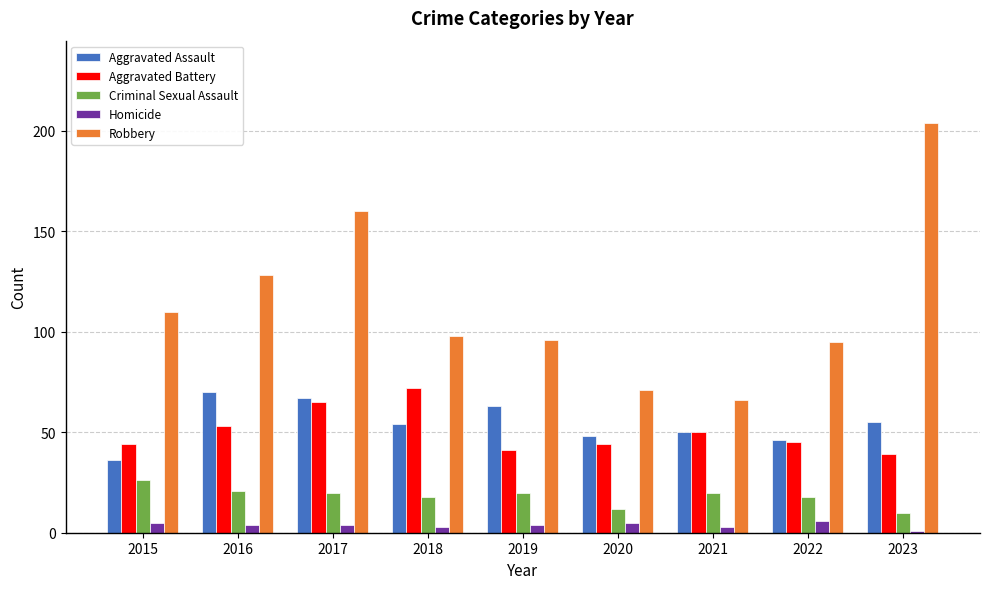

What is the difference between the highest and lowest values at 2023?

203